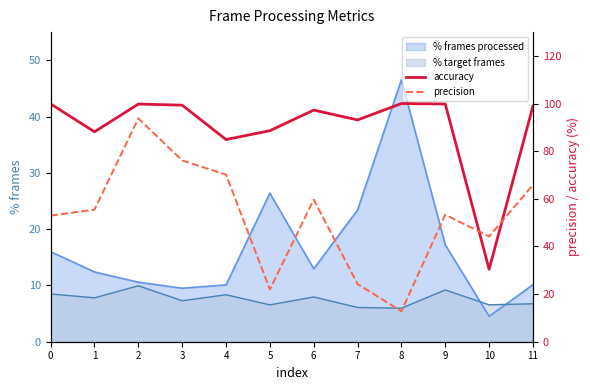

True or false: accuracy and precision cross at least once.

True